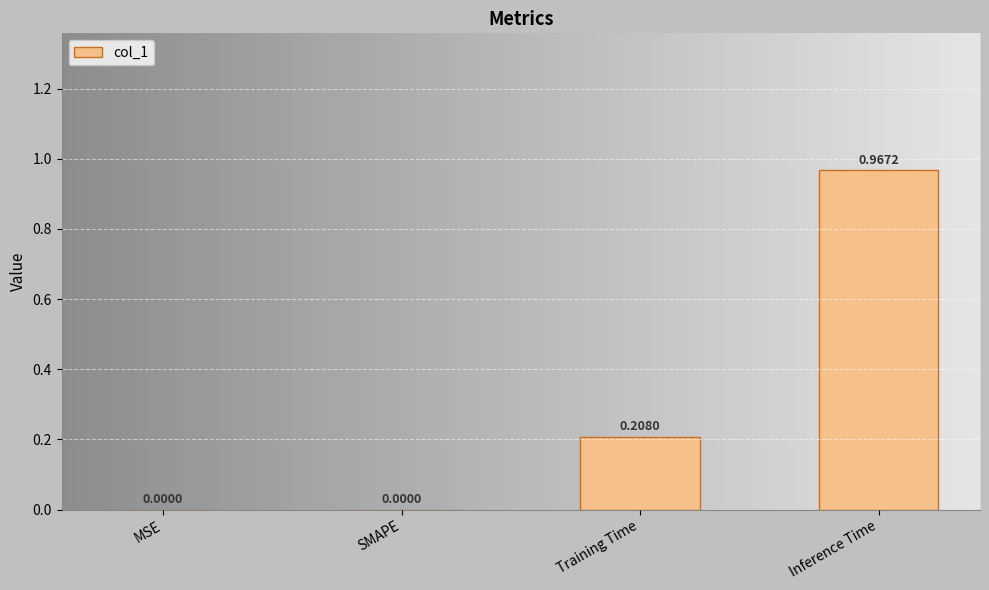

What is the sum of all values?

1.2